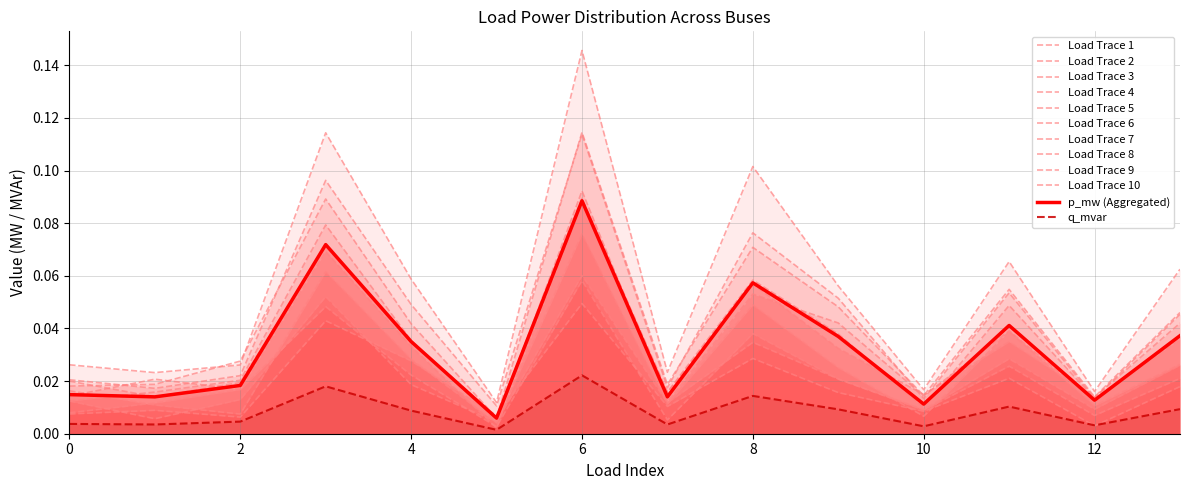

Between 3 and 12, which series saw the biggest shift?

p_mw